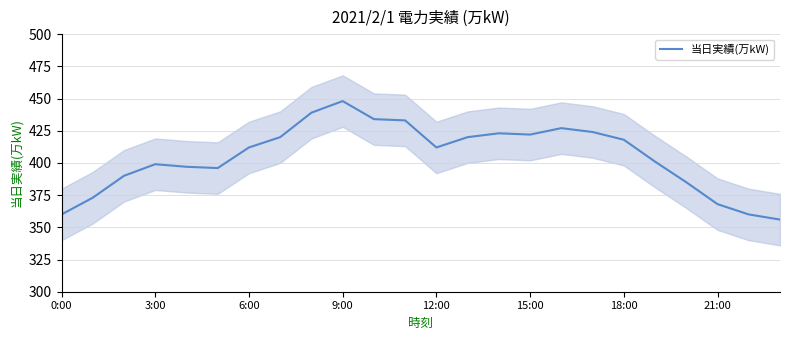

What is the difference between the values at 0:00 and 8?

79